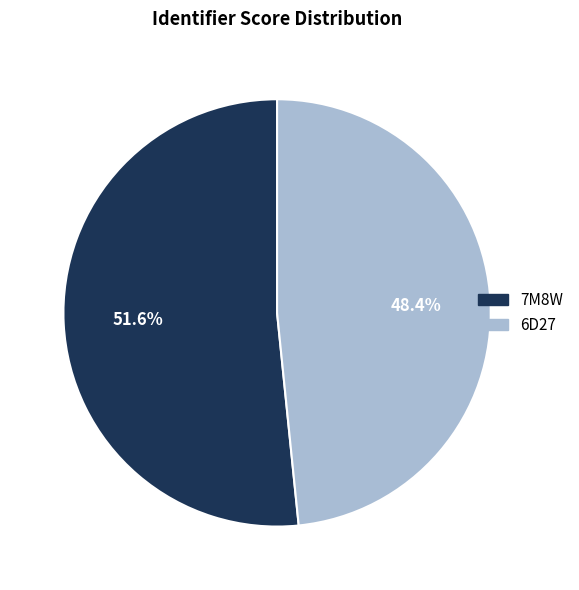

Count the number of slices in the pie.

2